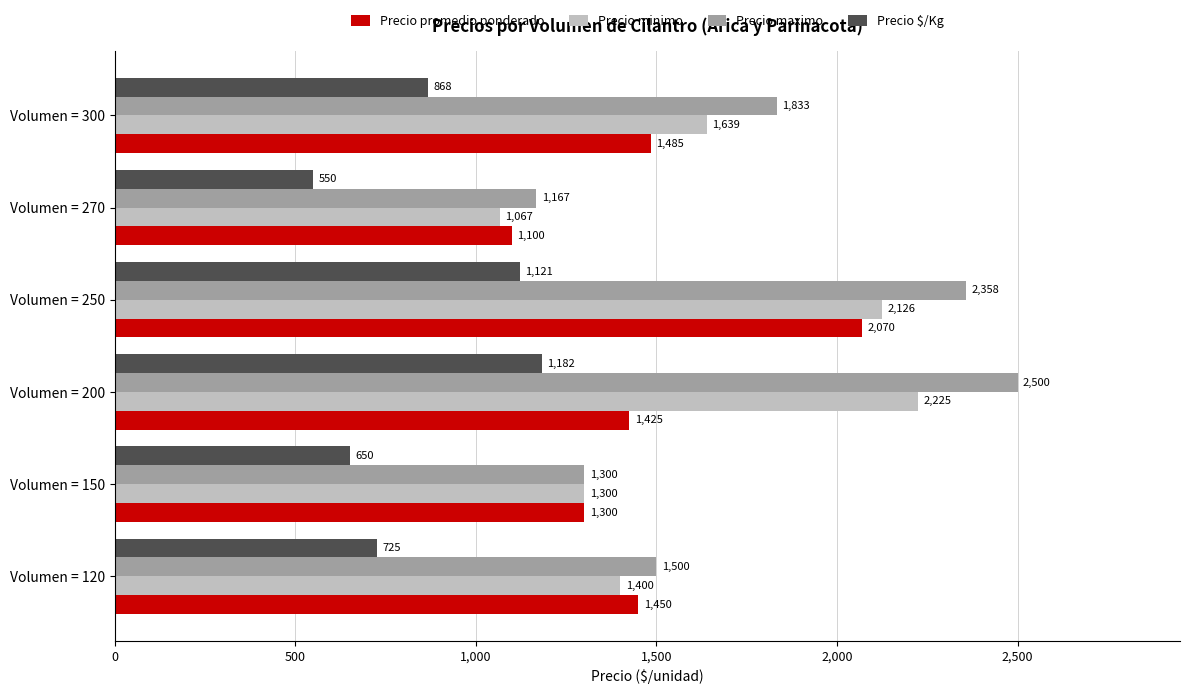

Is it true that Precio promedio ponderado equals 874 at Volumen = 150?

False